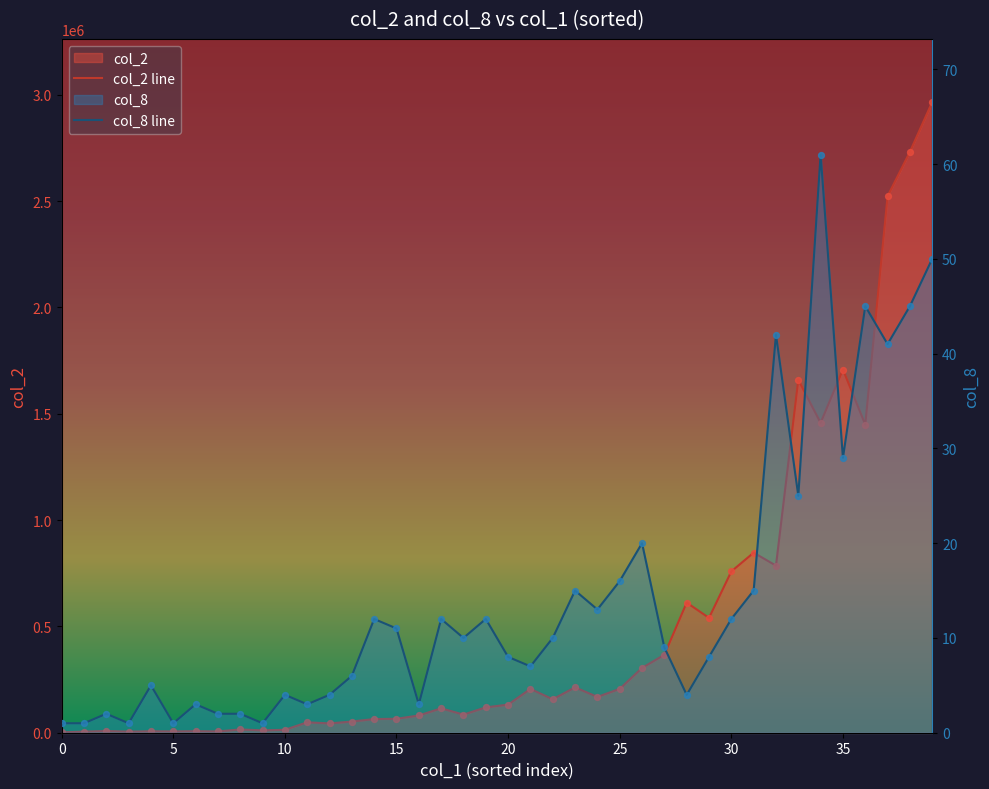

Which series reaches the maximum Y coordinate?

col_2 line